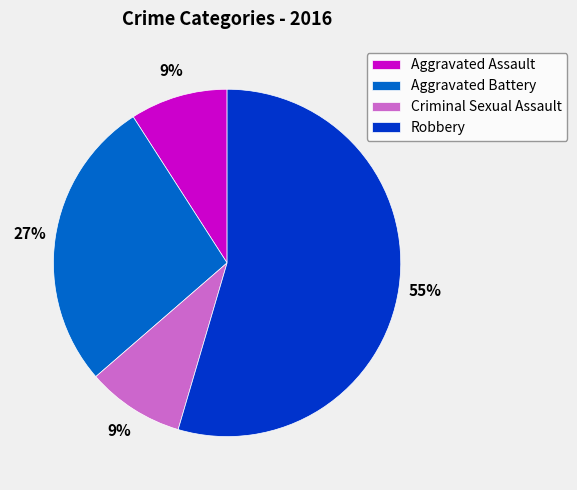

To the nearest percent, what portion does Aggravated Battery represent?

27%